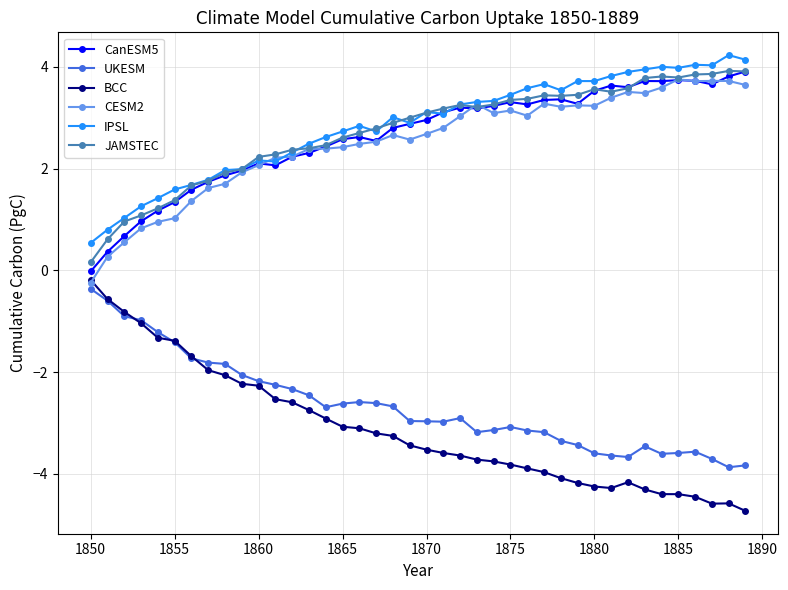

True or false: IPSL and BCC intersect in this chart.

False